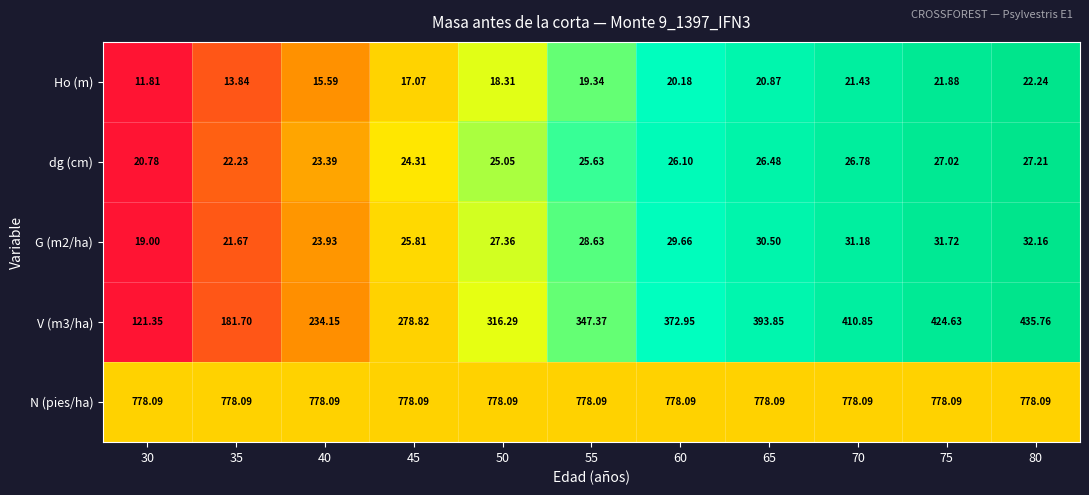

Is the value of N (pies/ha) at 80 greater than the value of V (m3/ha) at 30?

Yes